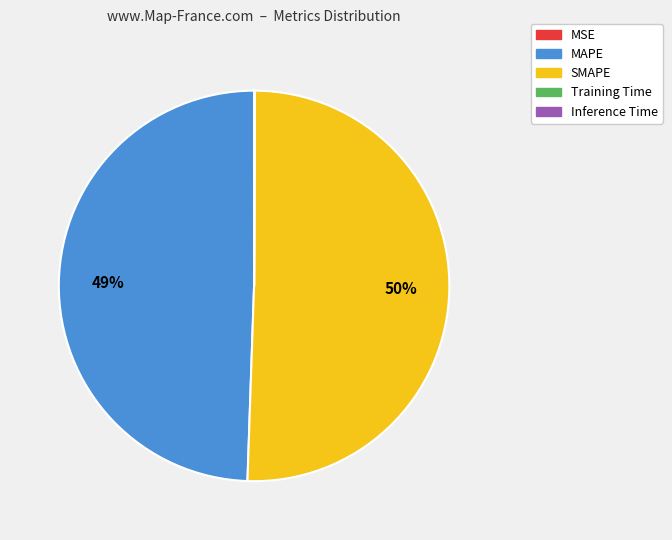

Approximately how many times larger is the value at MAPE compared to SMAPE?

1.0